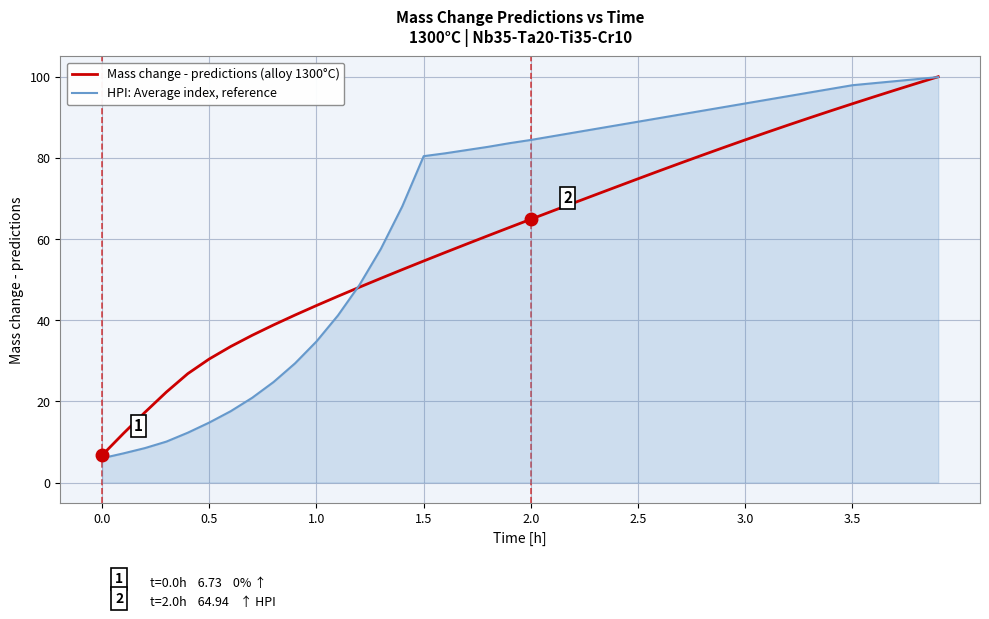

List the series in order of their peak value, lowest first.

HPI: Average index, reference, Mass change - predictions (alloy 1300°C)